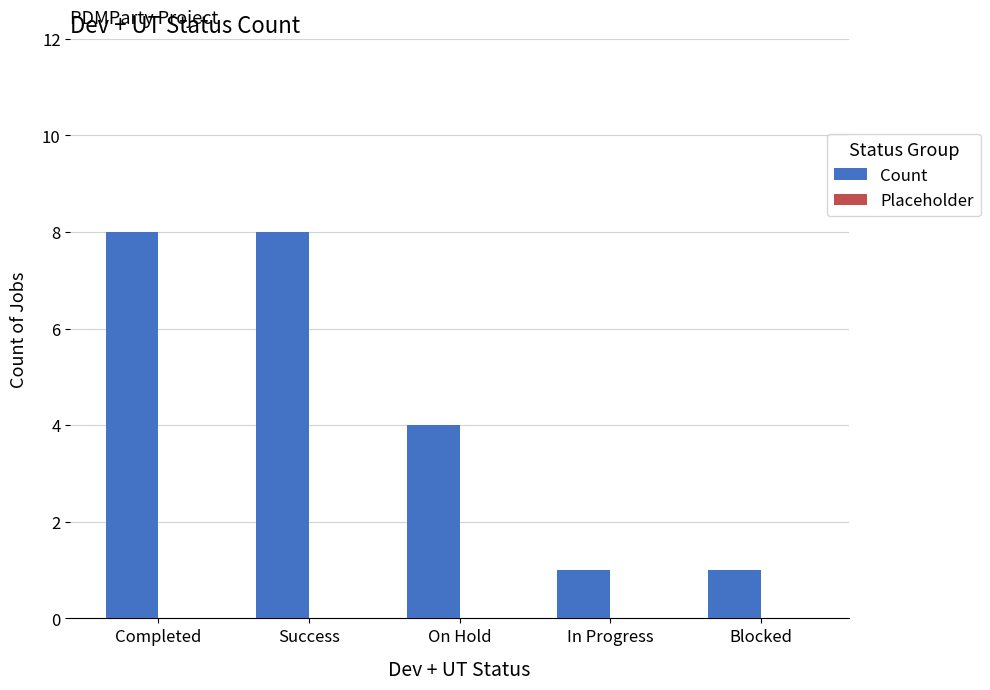

Approximately how many times larger is the value at Success compared to On Hold?

2.0